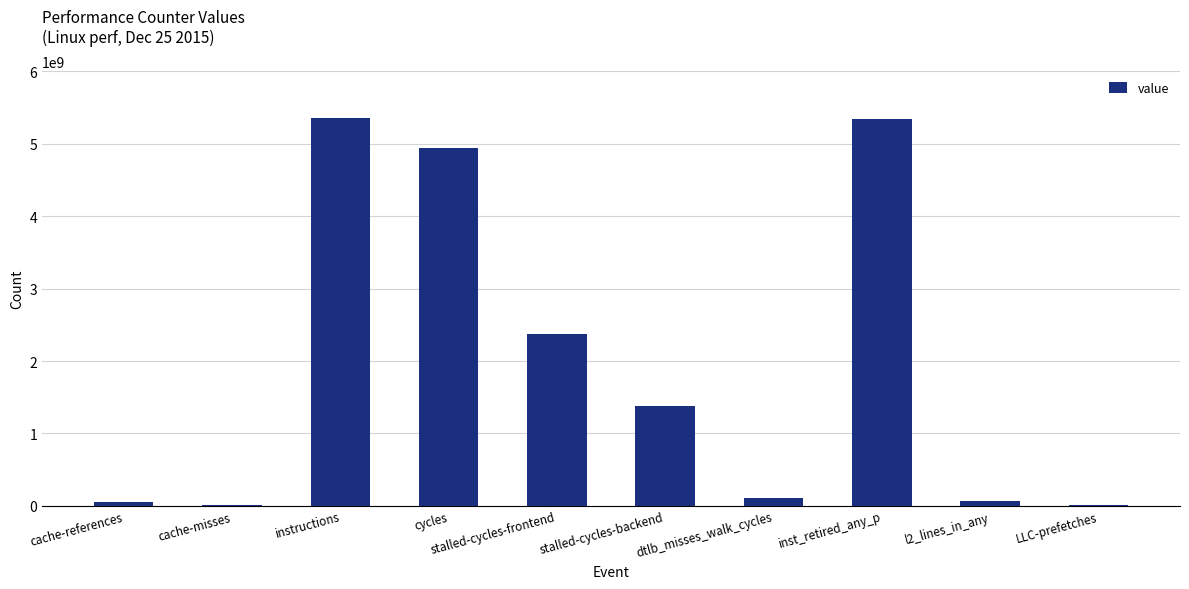

What is the sum of all values?

19663072797